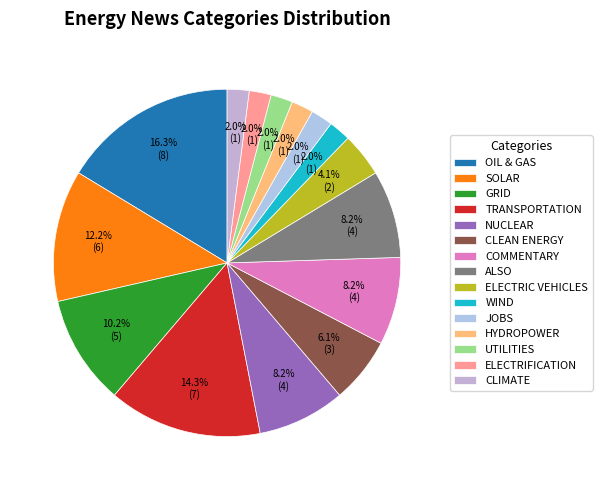

What is the ratio of the value at HYDROPOWER to the value at SOLAR?

0.2